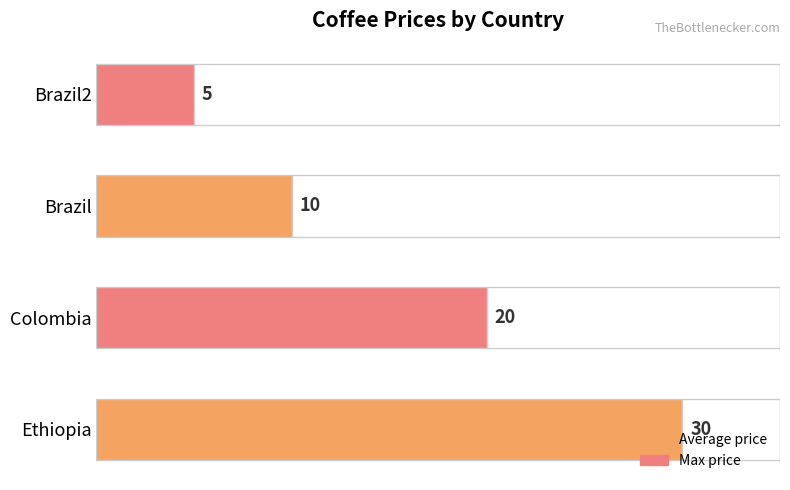

What is the sum of the values at 5 and 10?

30